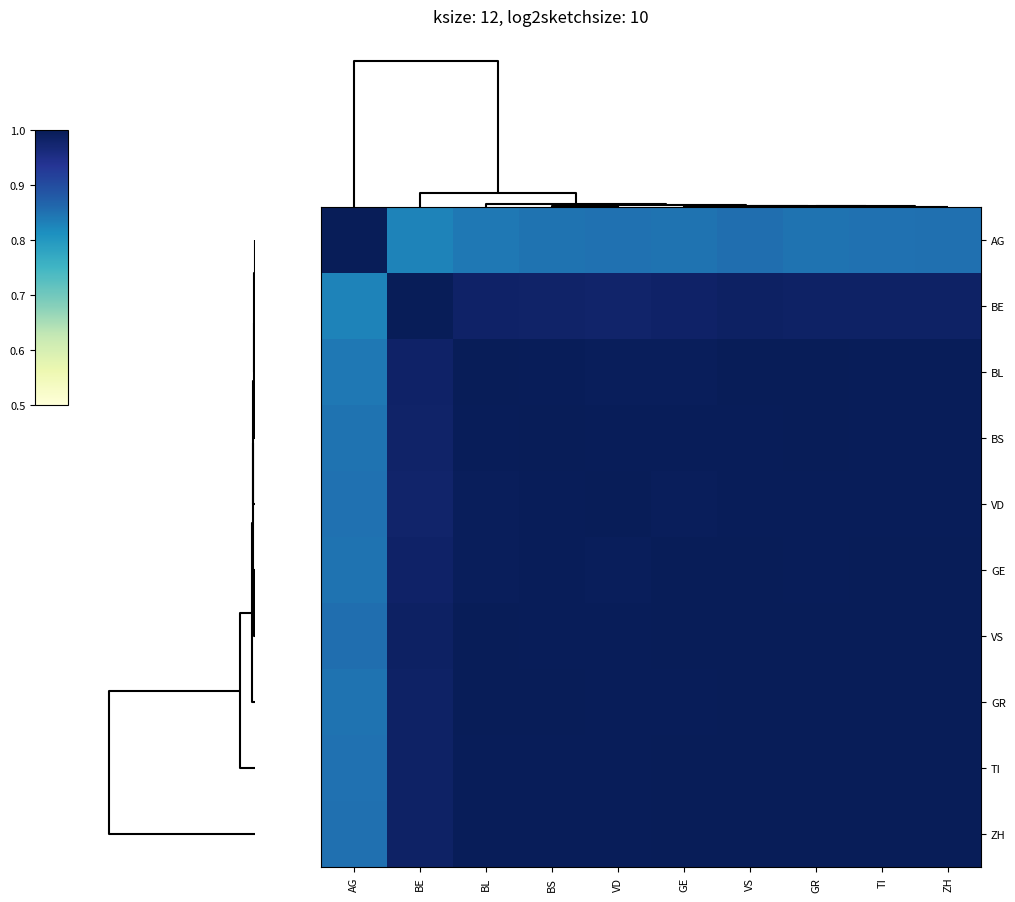

Reading right to left, list all the values displayed in this chart.

AG: ZH=0.9	TI=0.9	GR=0.8	VS=0.9	GE=0.8	VD=0.9	BS=0.8	BL=0.8	BE=0.8	AG=1.0
BE: ZH=1.0	TI=1.0	GR=1.0	VS=1.0	GE=1.0	VD=1.0	BS=1.0	BL=1.0	BE=1.0	AG=0.8
BL: ZH=1.0	TI=1.0	GR=1.0	VS=1.0	GE=1.0	VD=1.0	BS=1.0	BL=1.0	BE=1.0	AG=0.8
BS: ZH=1.0	TI=1.0	GR=1.0	VS=1.0	GE=1.0	VD=1.0	BS=1.0	BL=1.0	BE=1.0	AG=0.8
VD: ZH=1.0	TI=1.0	GR=1.0	VS=1.0	GE=1.0	VD=1.0	BS=1.0	BL=1.0	BE=1.0	AG=0.9
GE: ZH=1.0	TI=1.0	GR=1.0	VS=1.0	GE=1.0	VD=1.0	BS=1.0	BL=1.0	BE=1.0	AG=0.8
VS: ZH=1.0	TI=1.0	GR=1.0	VS=1.0	GE=1.0	VD=1.0	BS=1.0	BL=1.0	BE=1.0	AG=0.9
GR: ZH=1.0	TI=1.0	GR=1.0	VS=1.0	GE=1.0	VD=1.0	BS=1.0	BL=1.0	BE=1.0	AG=0.8
TI: ZH=1.0	TI=1.0	GR=1.0	VS=1.0	GE=1.0	VD=1.0	BS=1.0	BL=1.0	BE=1.0	AG=0.9
ZH: ZH=1.0	TI=1.0	GR=1.0	VS=1.0	GE=1.0	VD=1.0	BS=1.0	BL=1.0	BE=1.0	AG=0.9